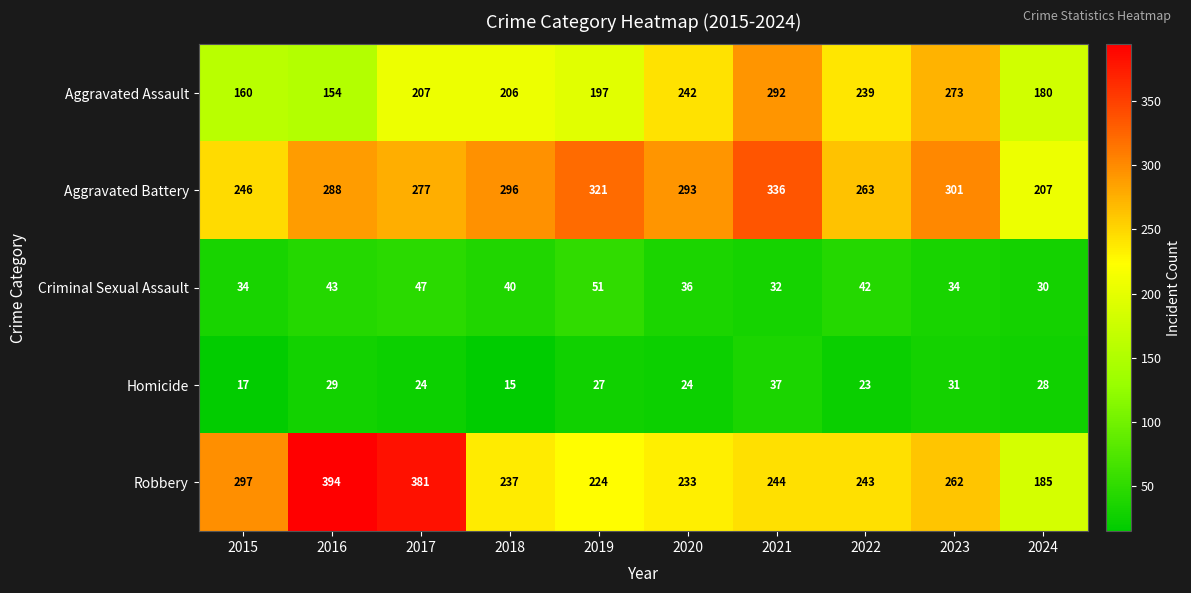

What is the difference between the Aggravated Assault values at 2017 and 2021?

85